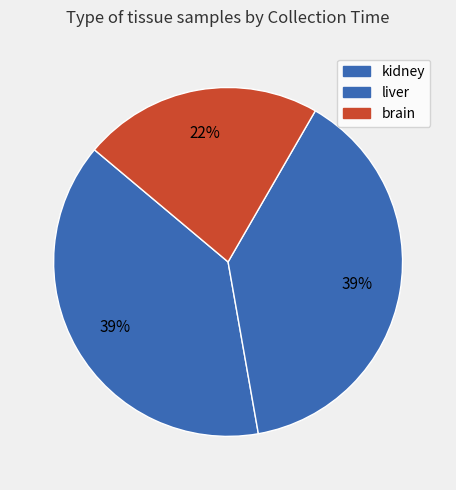

To the nearest percent, what is the difference between the largest and smallest slice percentages?

17%